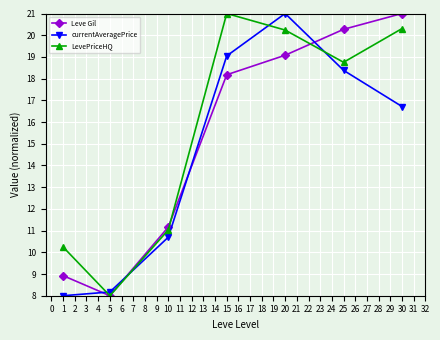

What is the minimum value for Leve Gil?

8.0